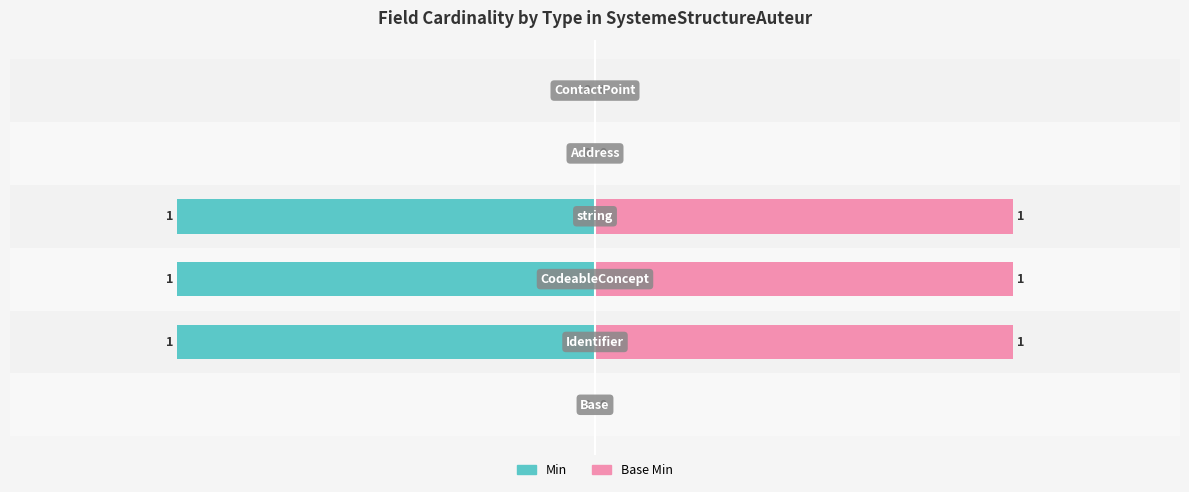

The value of Min at Base is 1. True or false?

False